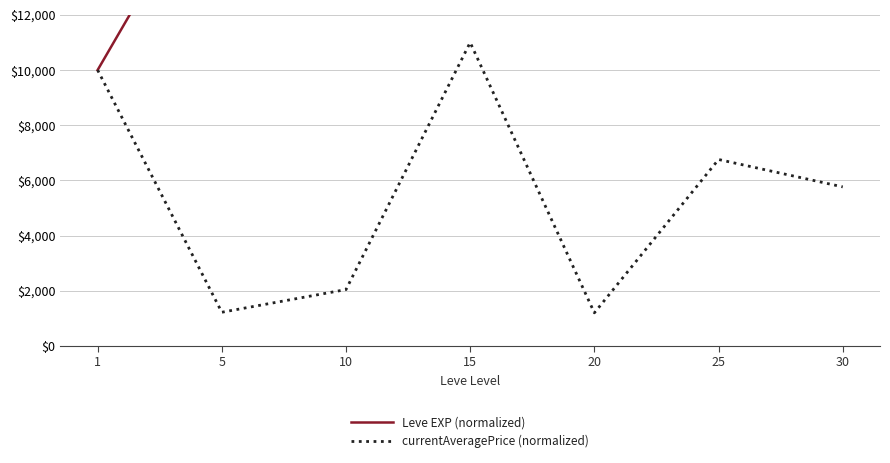

What is the highest value of the currentAveragePrice (normalized) series?

10999.5